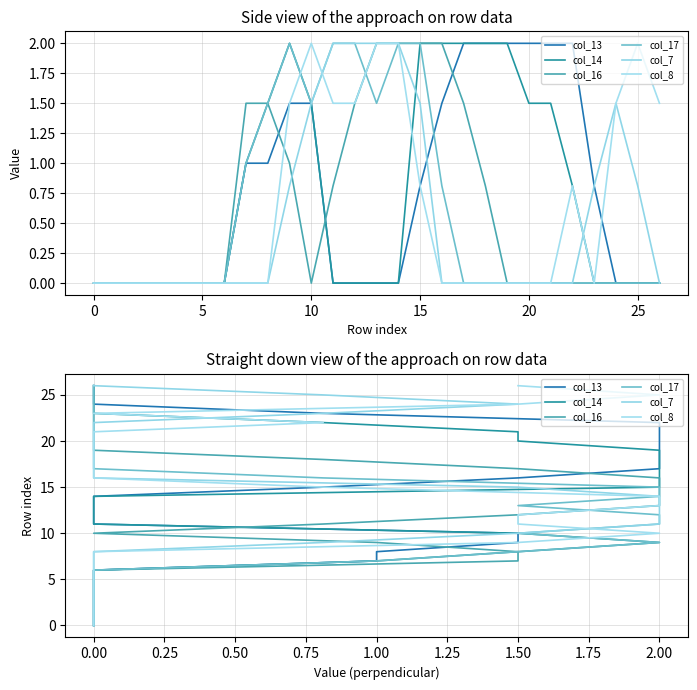

True or false: col_17 and col_14 intersect in this chart.

False